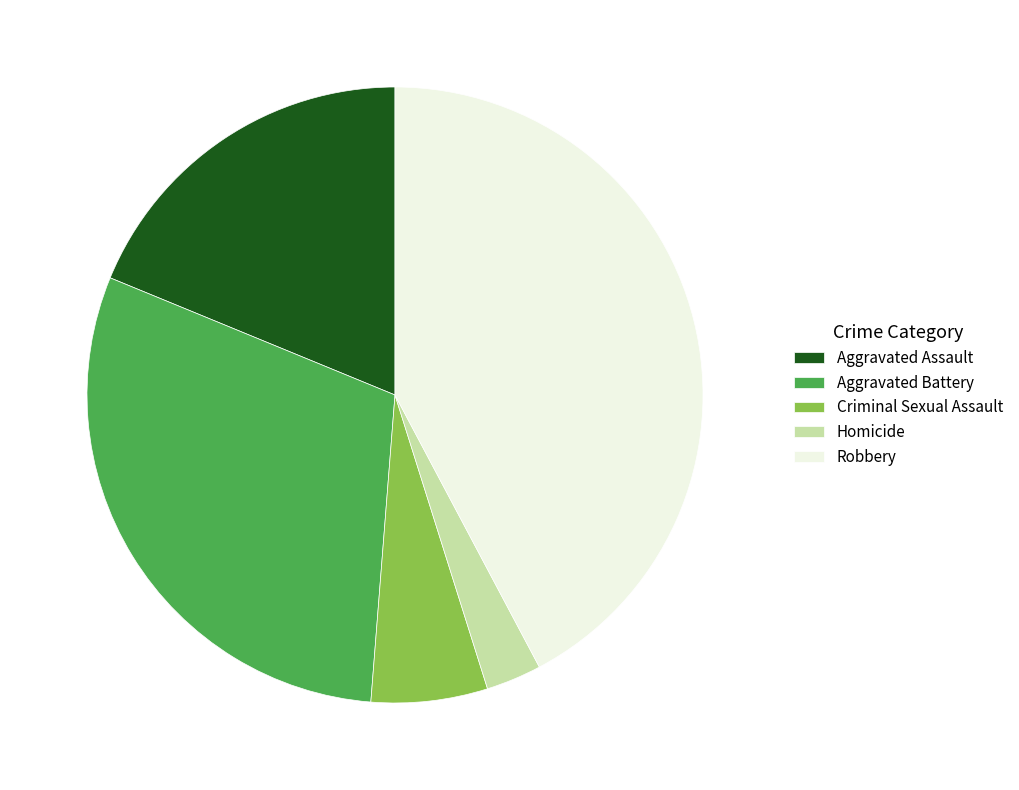

Do Aggravated Battery and Robbery together represent more than half of the pie?

Yes